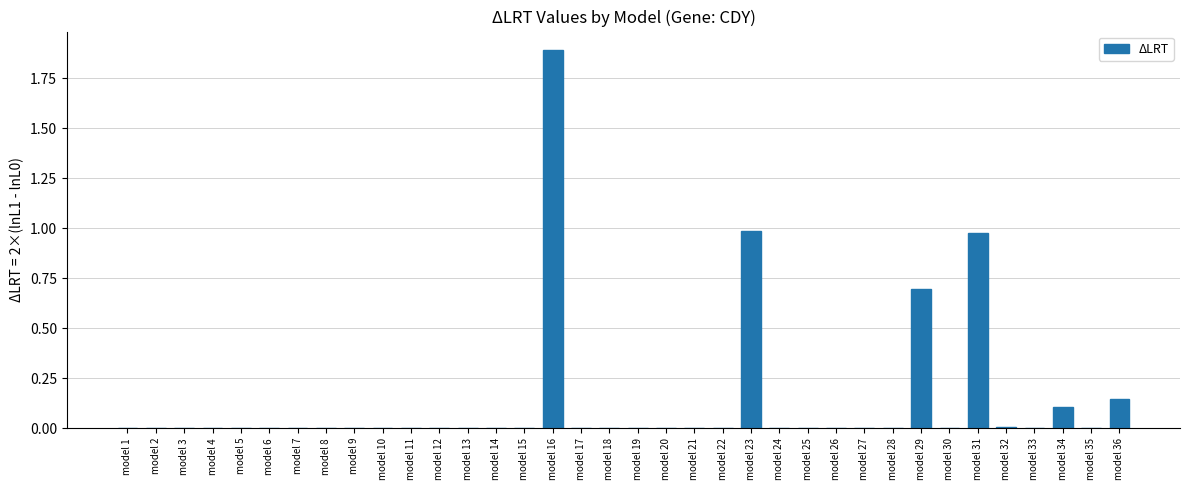

True or false: the data shows 0.2 at model 34.

False